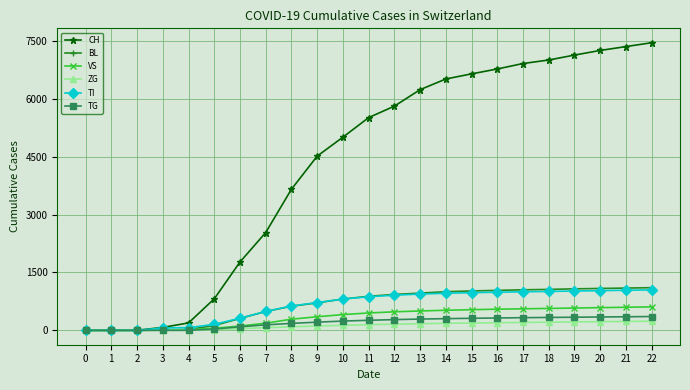

At which category does the chart reach its peak across all series?

22